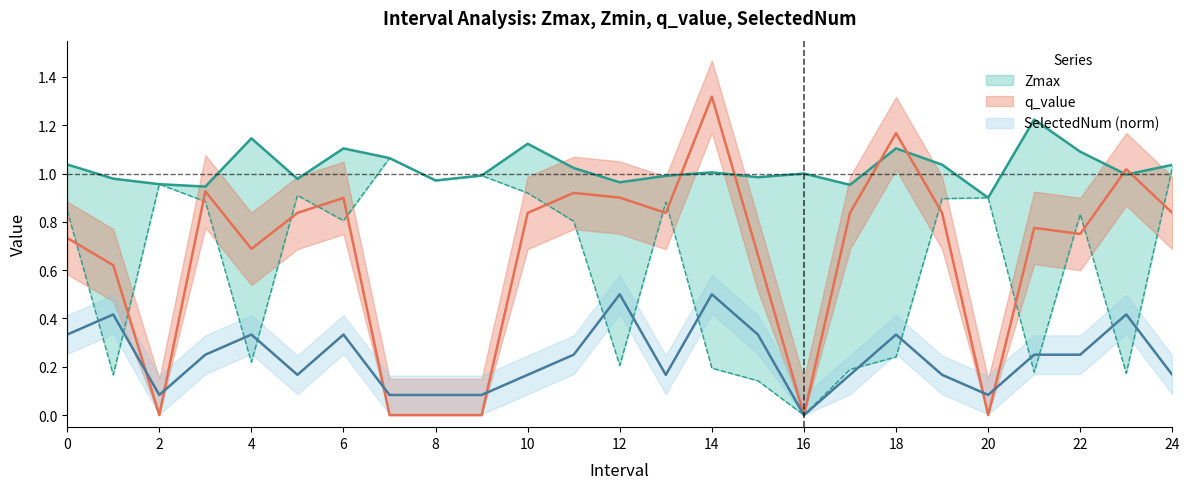

What is the average value of the Zmax series?

1.0